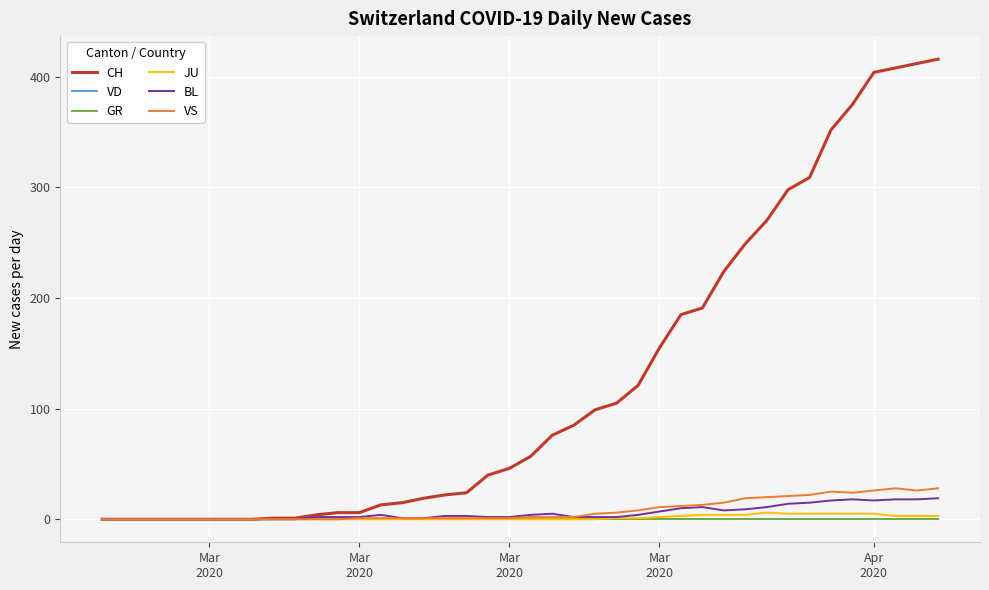

Rank the series by their maximum value, from lowest to highest.

VD, GR, JU, BL, VS, CH